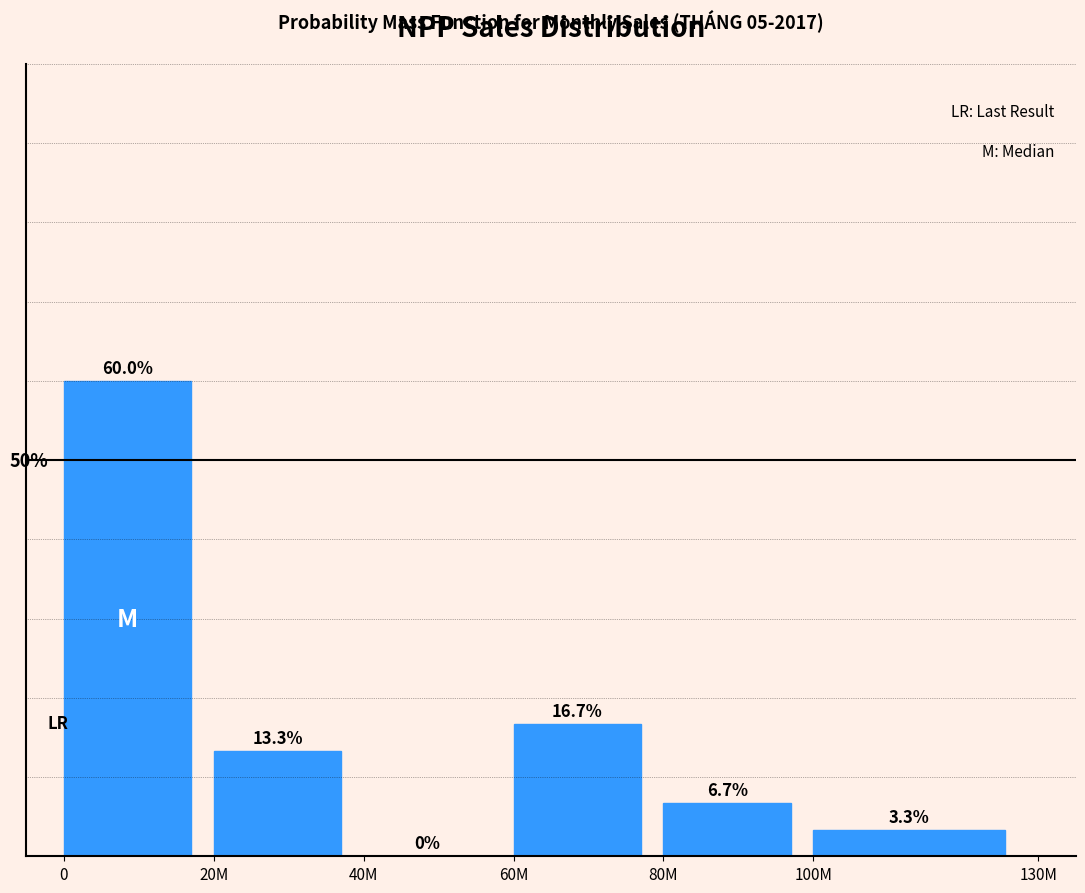

At which label is the value closest to 30?

60M